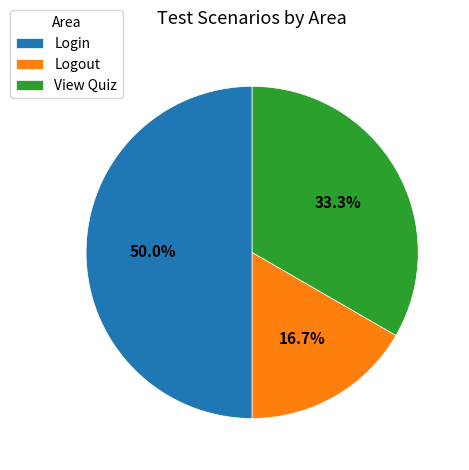

Which category has the smallest portion of the pie?

Logout